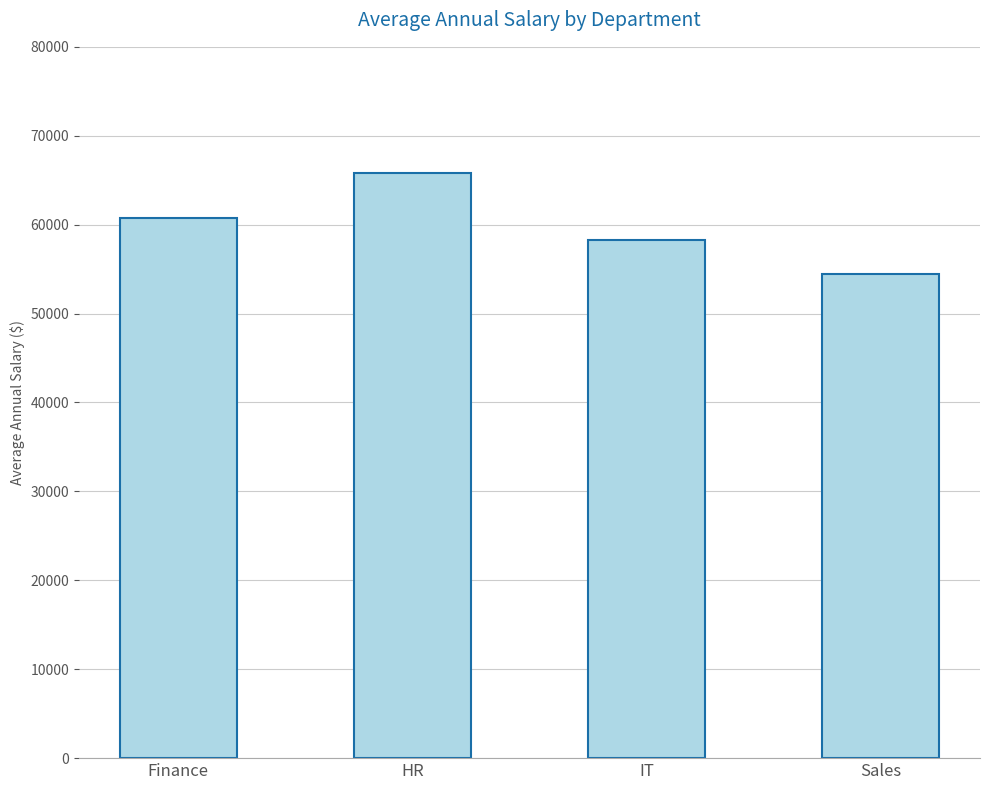

List the labels in order of value, largest first.

HR, Finance, IT, Sales